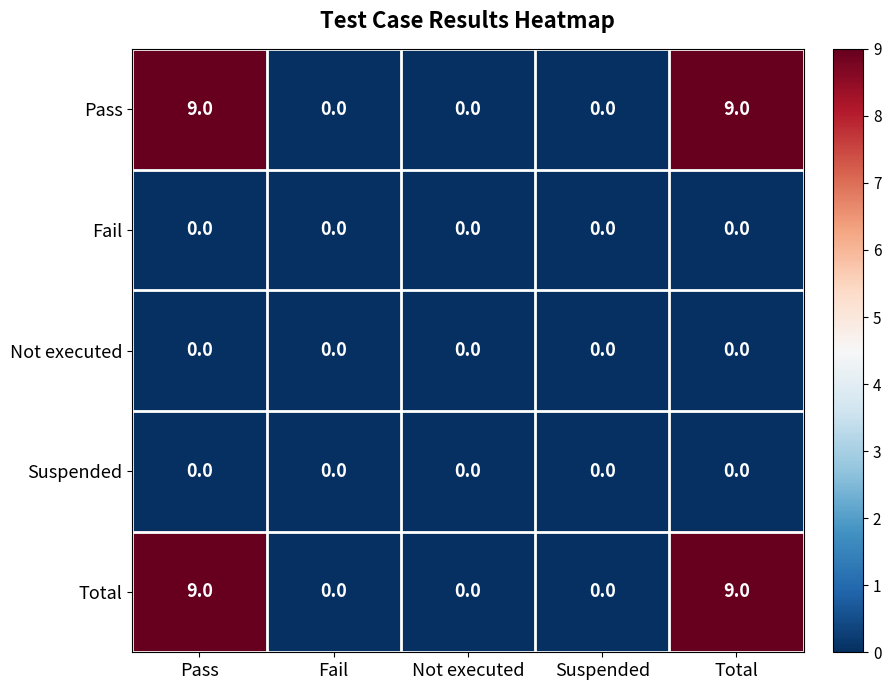

The Total series shows 0 at Not executed. True or false?

True